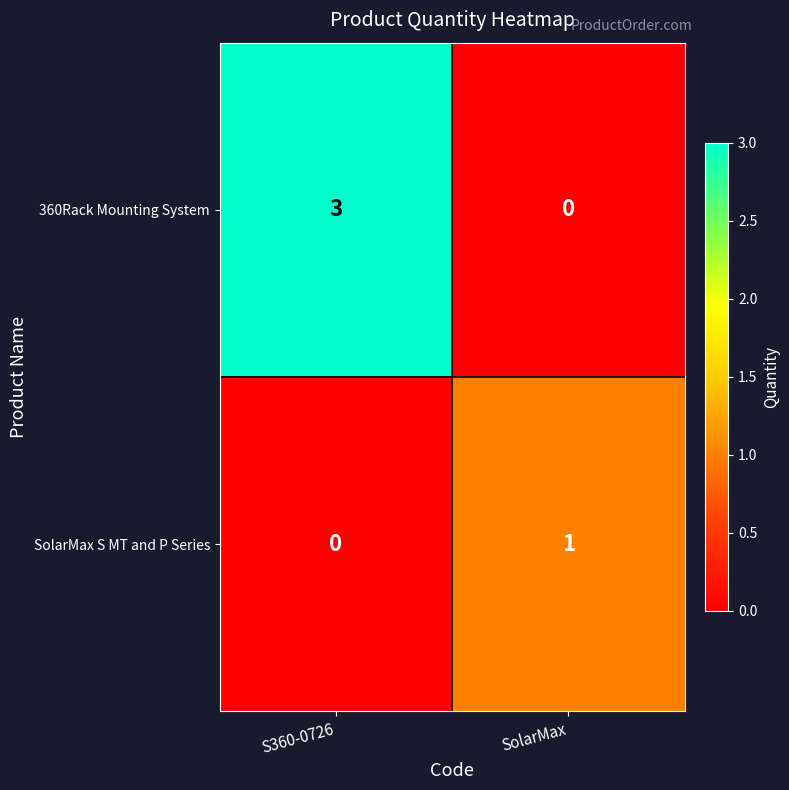

What is the maximum value shown in the chart?

3